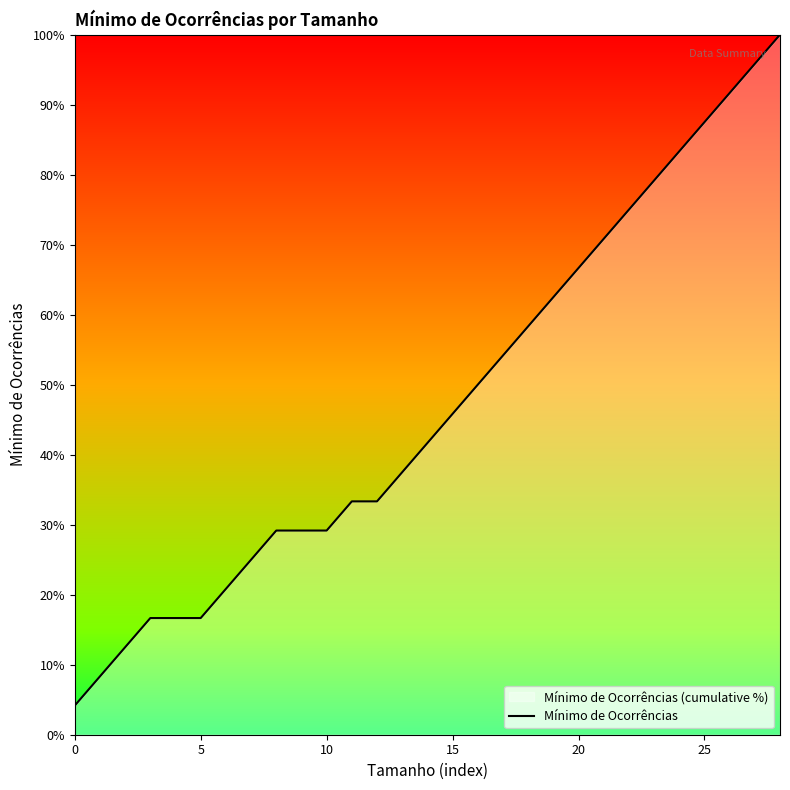

True or false: the data shows 62.9 at 27.

False